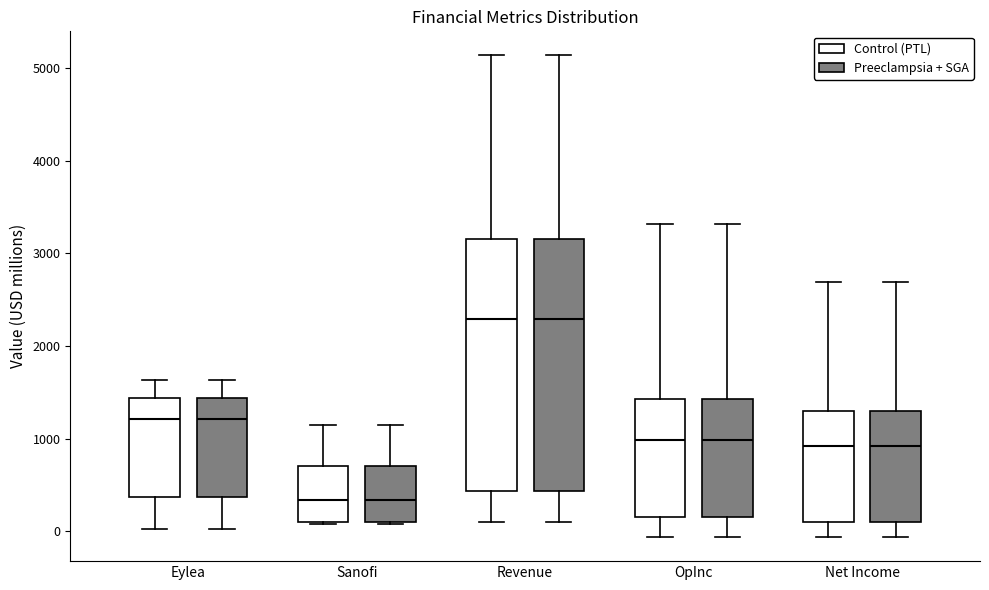

Reading left to right, transcribe this box plot: for each box, give where its median line is, the range the box spans, and where its two whiskers end, as read against the y-axis. The values are not printed on the chart, so give them approximately, as read against the axis.

Eylea (Control (PTL)): median 1200, box 400 to 1400, whiskers 0 to 1600
Eylea (Preeclampsia + SGA): median 1200, box 400 to 1400, whiskers 0 to 1600
Sanofi (Control (PTL)): median 300, box 100 to 700, whiskers 100 to 1100
Sanofi (Preeclampsia + SGA): median 300, box 100 to 700, whiskers 100 to 1100
Revenue (Control (PTL)): median 2300, box 400 to 3200, whiskers 100 to 5100
Revenue (Preeclampsia + SGA): median 2300, box 400 to 3200, whiskers 100 to 5100
OpInc (Control (PTL)): median 1000, box 200 to 1400, whiskers -100 to 3300
OpInc (Preeclampsia + SGA): median 1000, box 200 to 1400, whiskers -100 to 3300
Net Income (Control (PTL)): median 900, box 100 to 1300, whiskers -100 to 2700
Net Income (Preeclampsia + SGA): median 900, box 100 to 1300, whiskers -100 to 2700